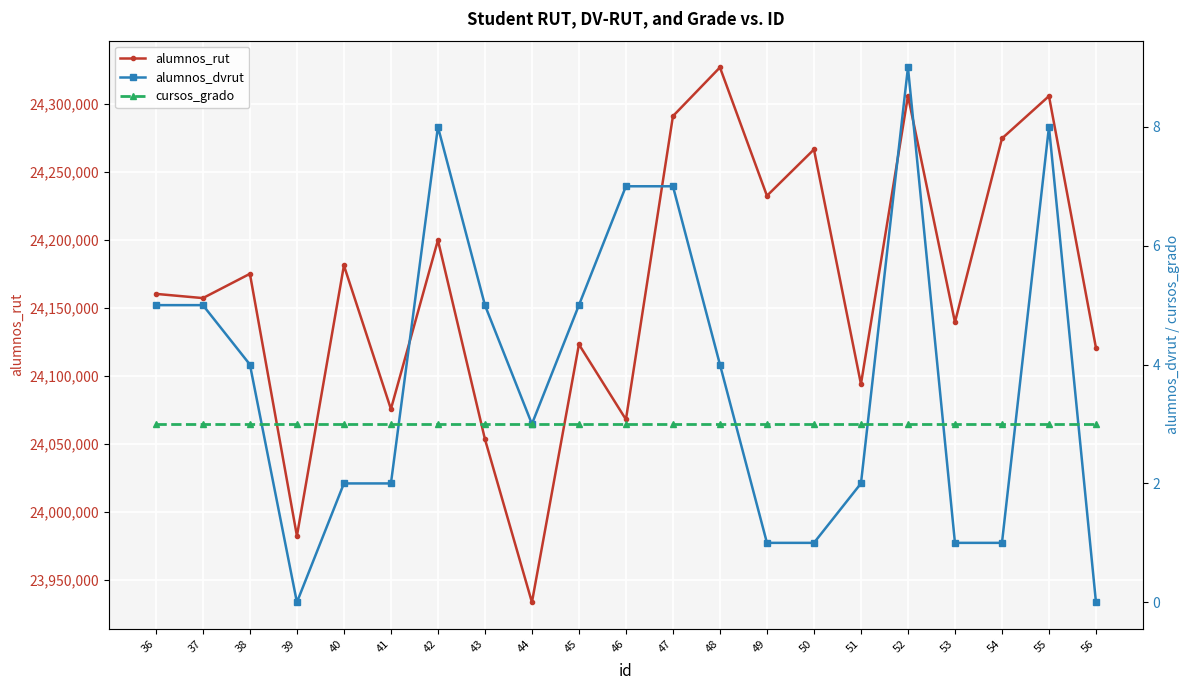

How many data points in alumnos_rut are less than 24160338?

10